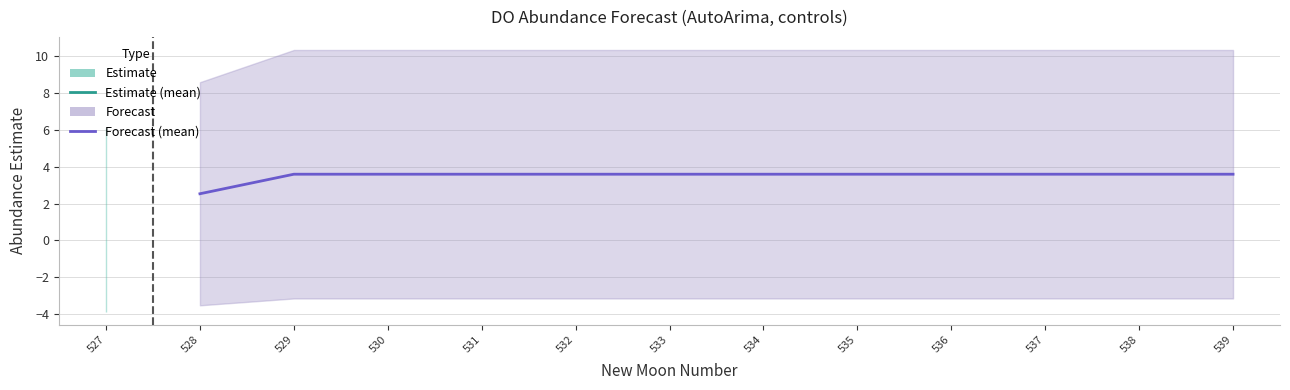

What is the maximum value shown in the chart?

3.6